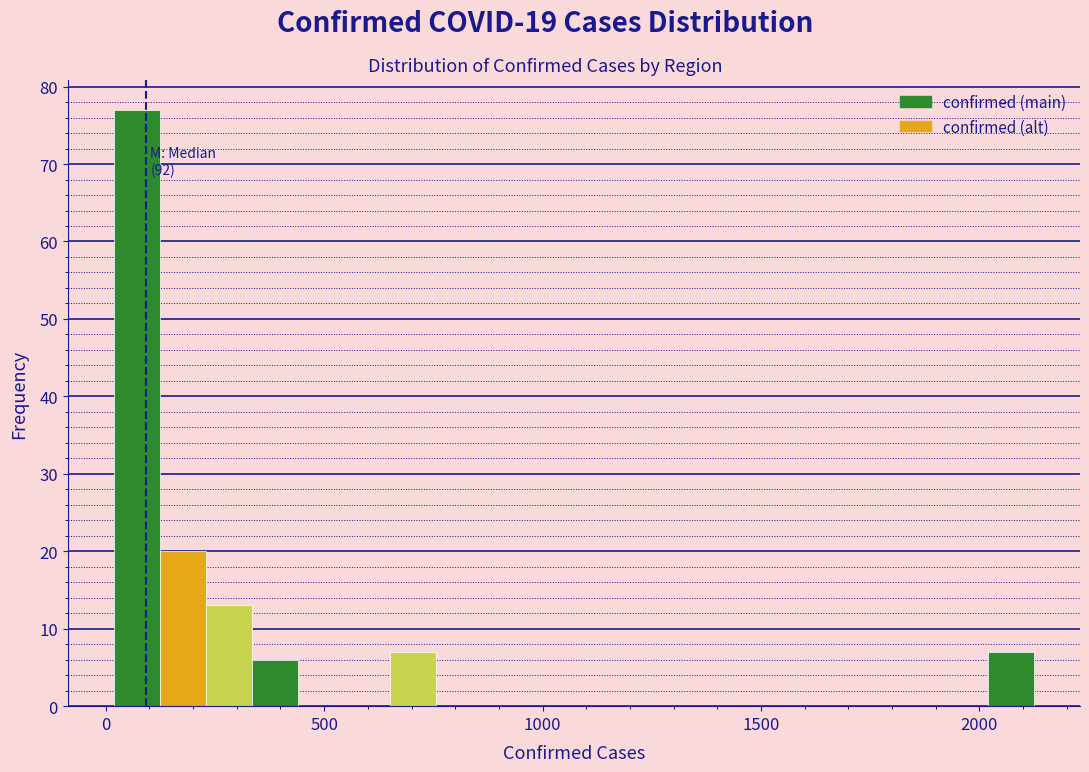

Around what value on the x-axis is the tallest bar? Give the approximate position of its centre, as read against the axis.

50